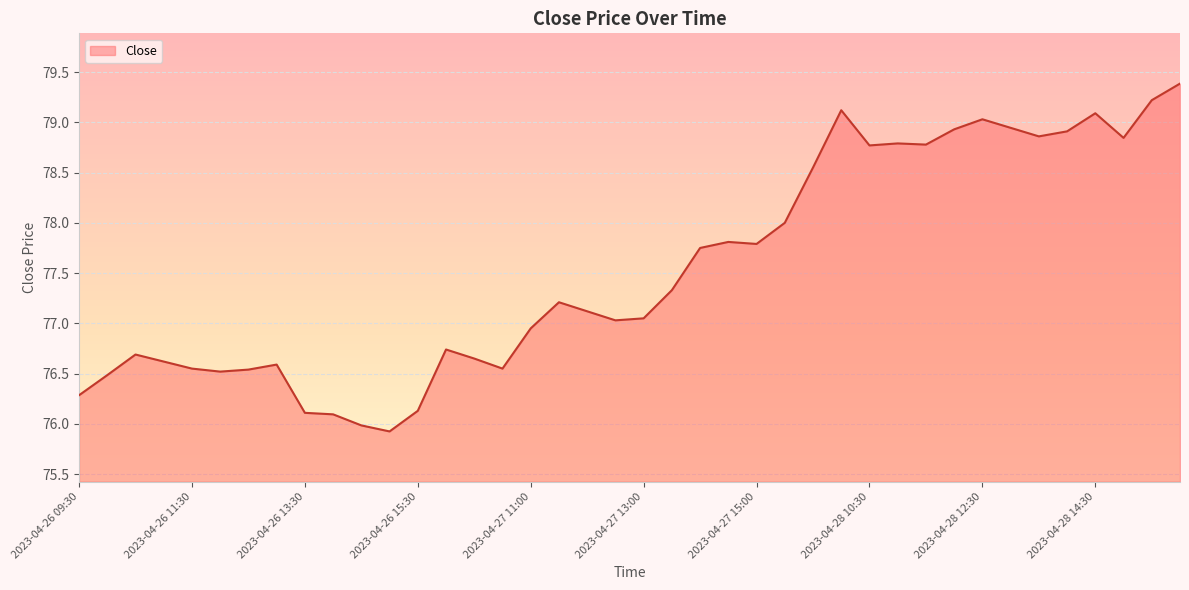

What is the difference between the second highest and minimum values?

3.3